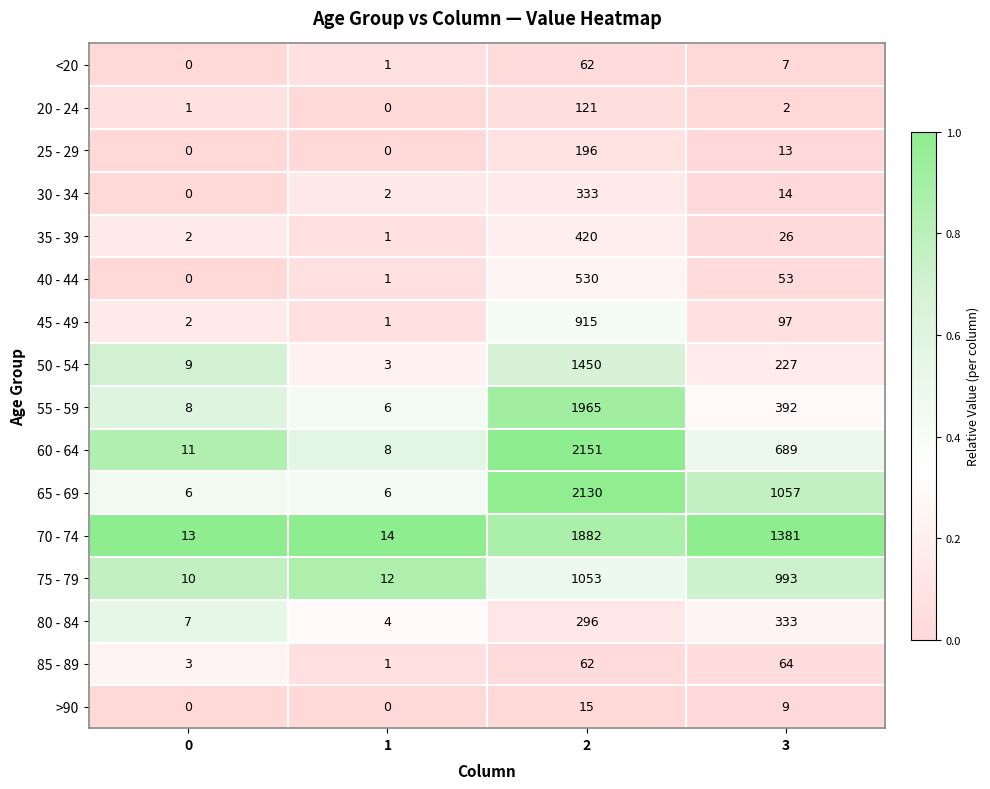

Between 1 and 2, which series saw the biggest shift?

60 - 64